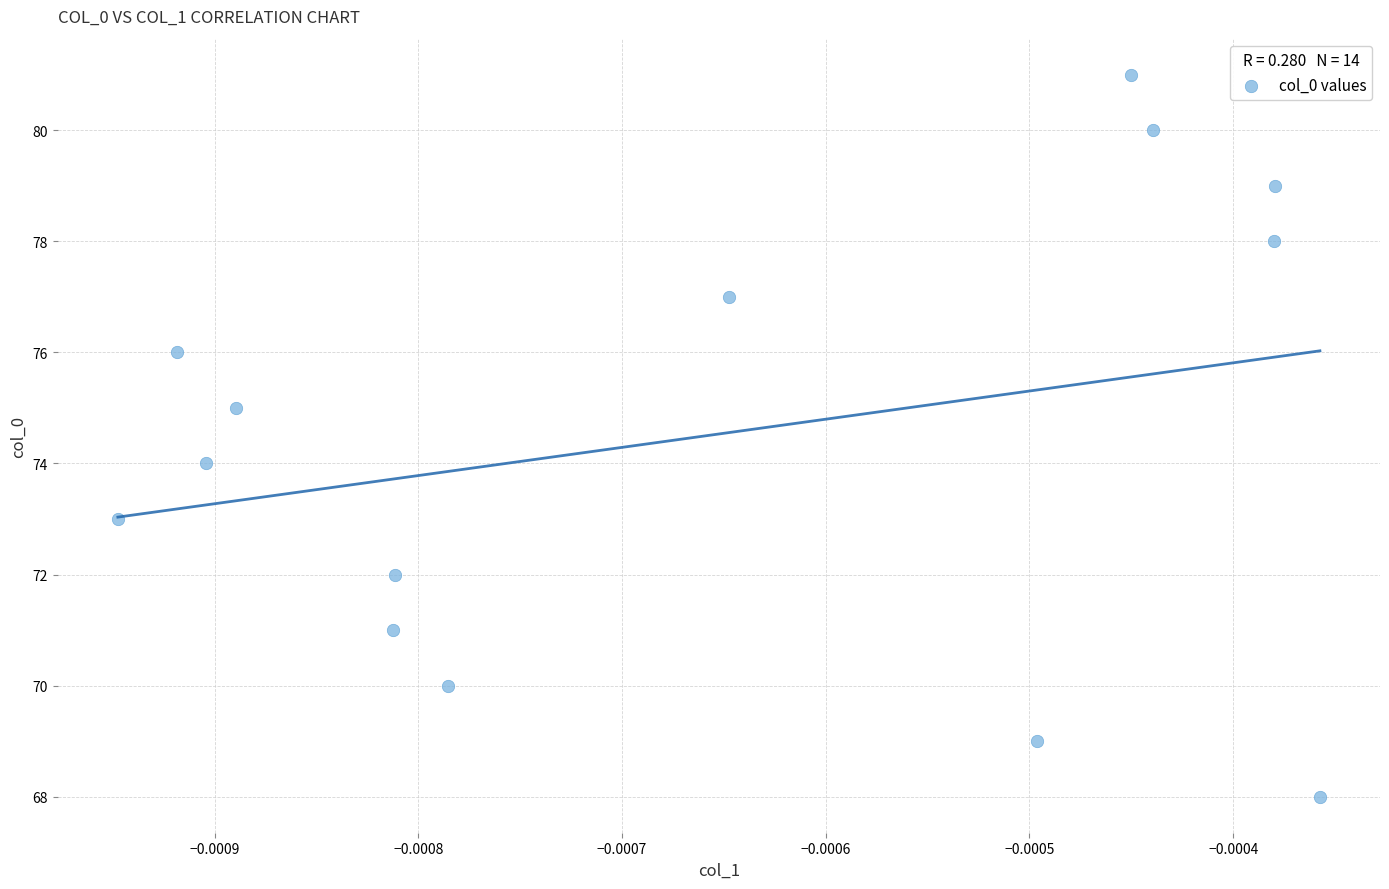

What is the range of Y values (max minus min)?

13